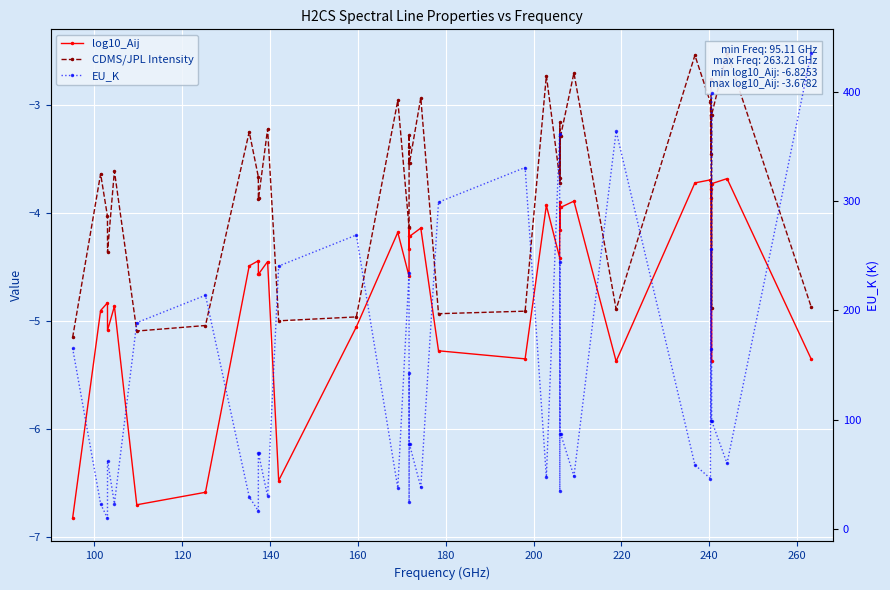

Rank the series by their maximum value, from highest to lowest.

EU_K, CDMS/JPL Intensity, log10_Aij